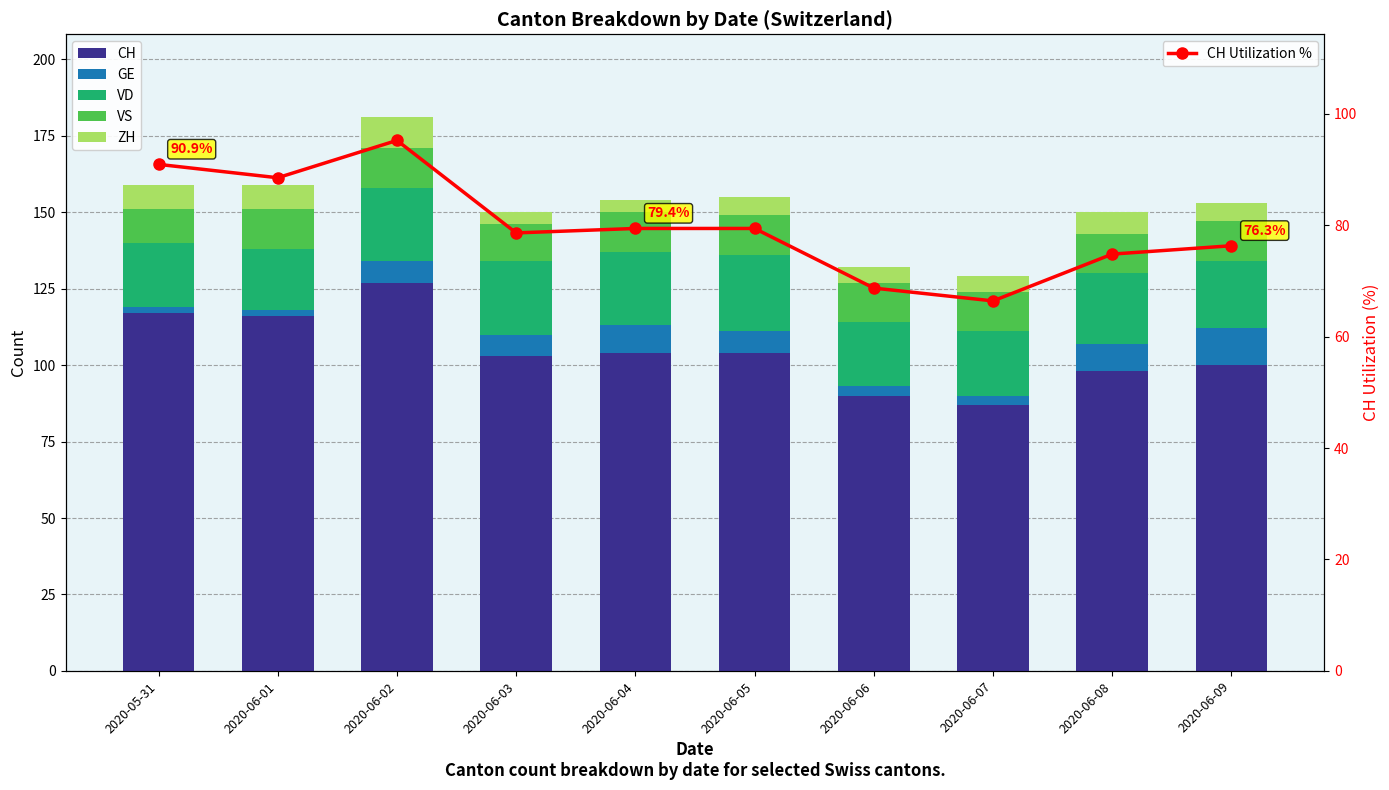

What is the value of the VD bar at the 1st from the left?

21.0